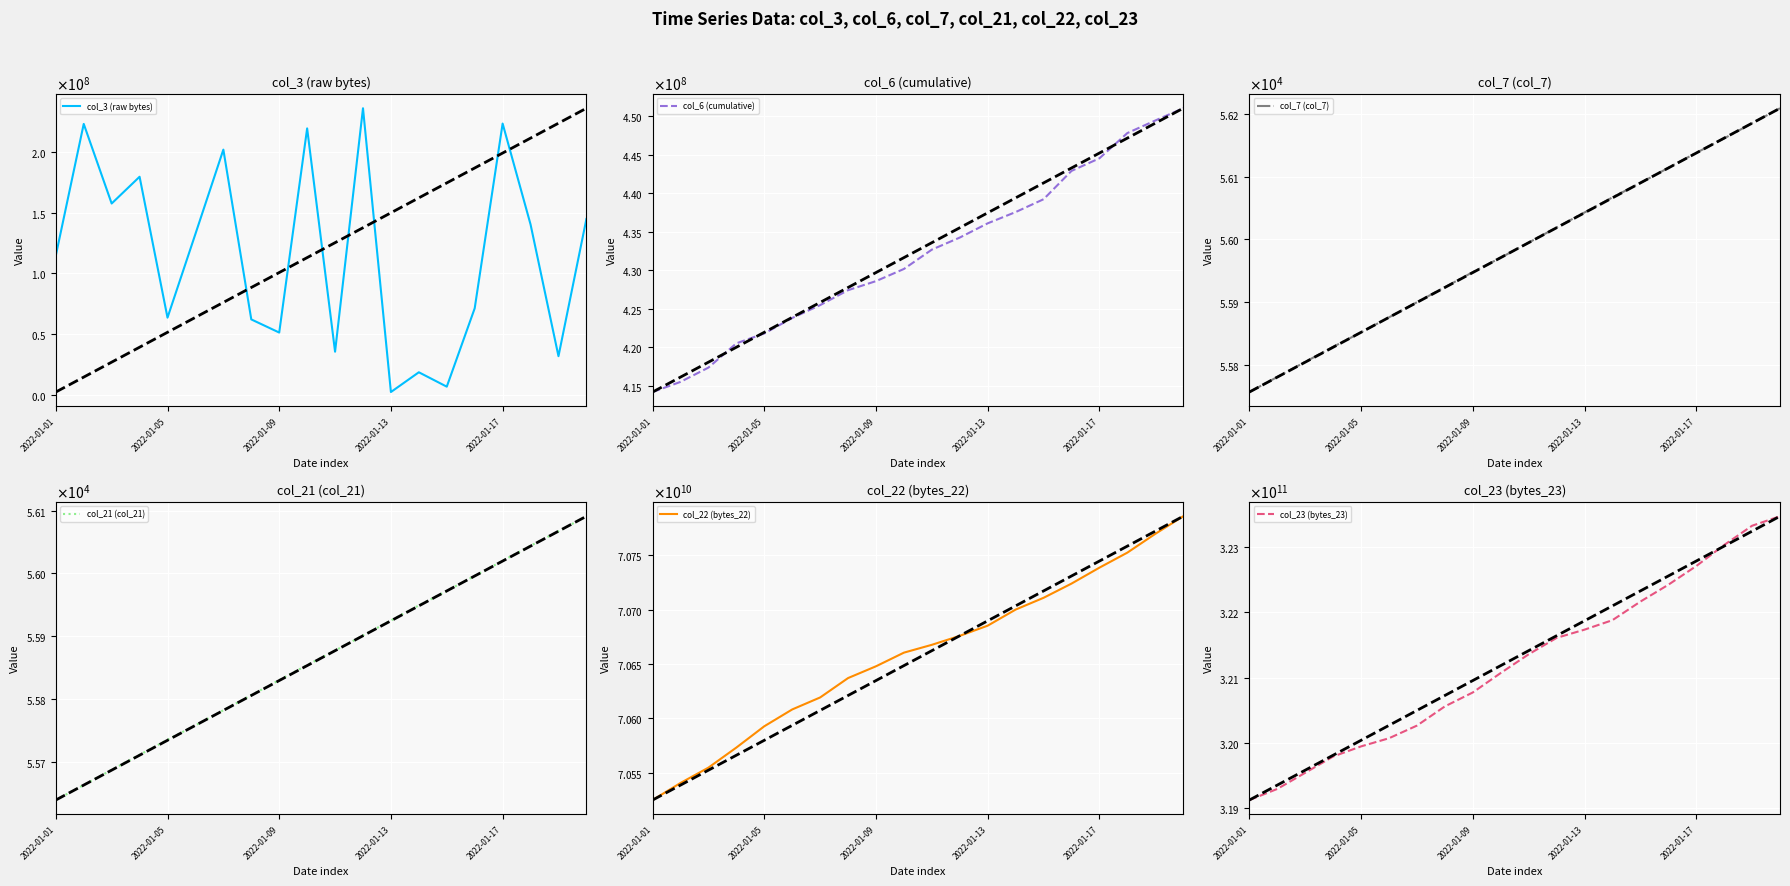

What is the value of the col_3 (raw bytes) point at the 8th from the left?

62057192